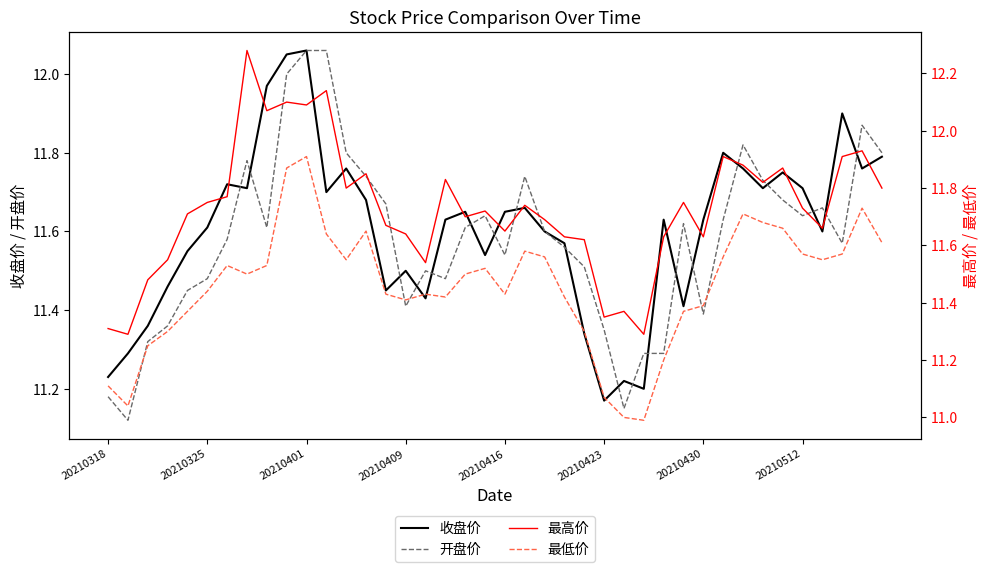

The 收盘价 series shows 11.7 at 20210512. True or false?

True